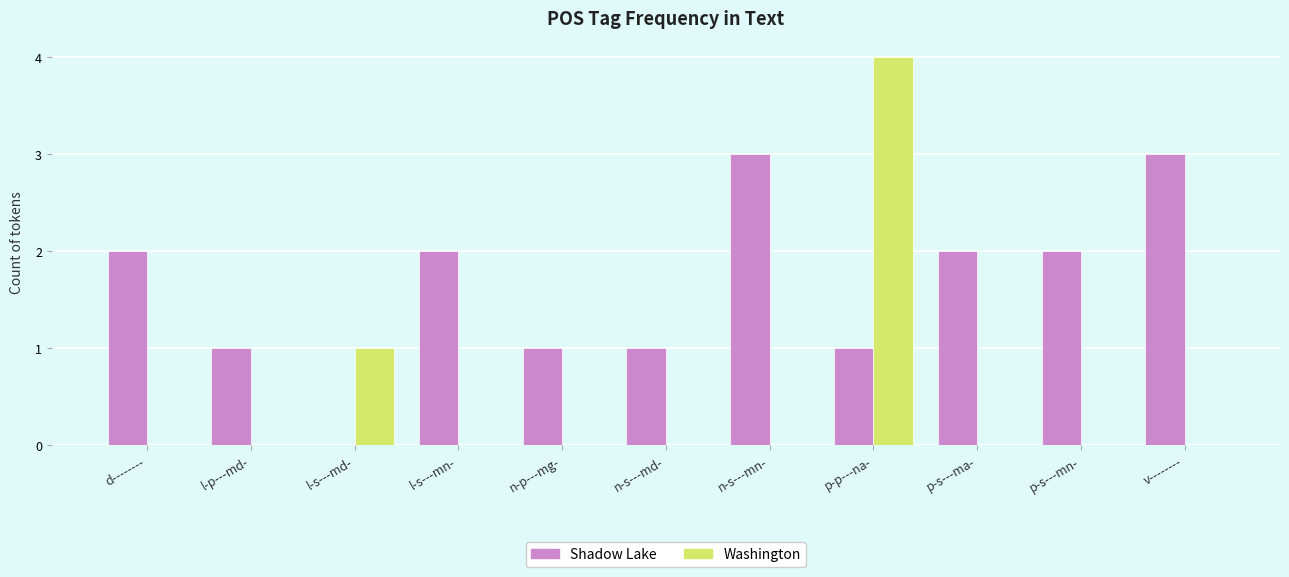

What is the maximum value for Washington?

4